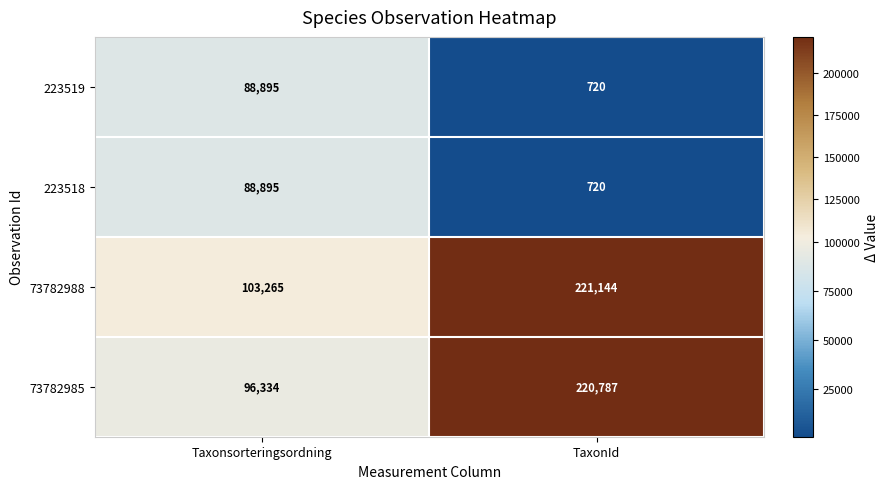

What is the minimum value shown in the chart?

720